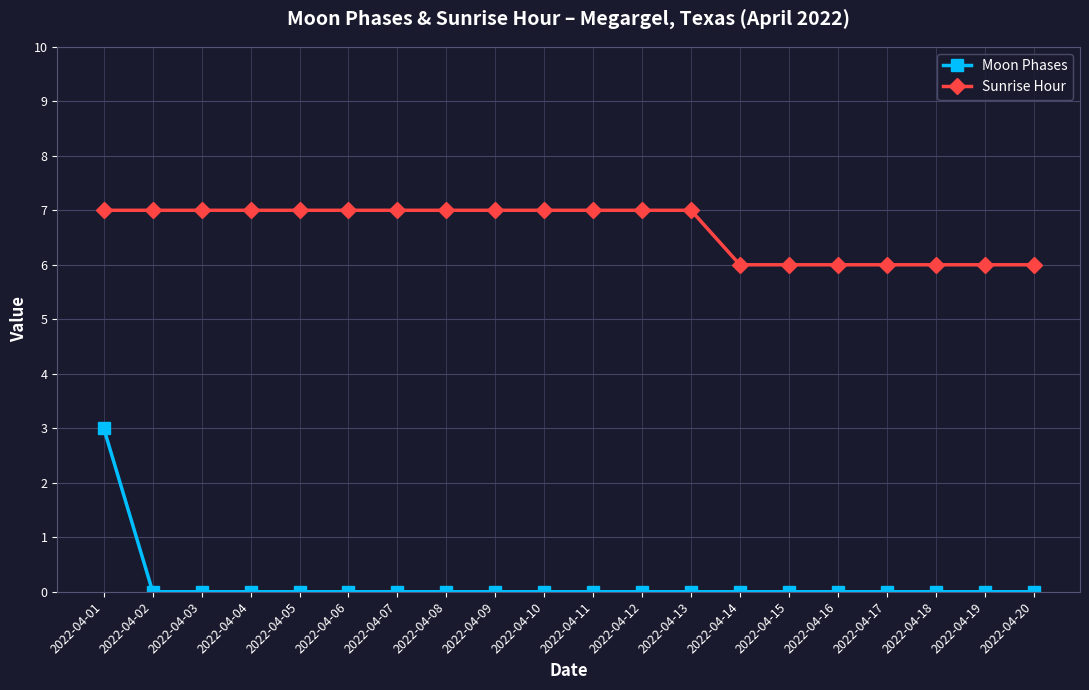

What is the total value across all series at 2022-04-06?

7